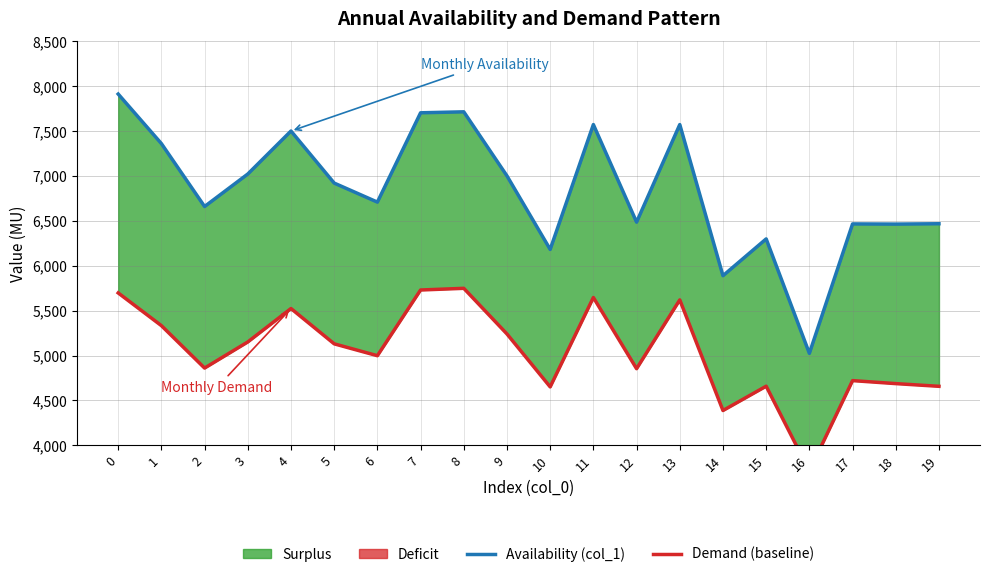

At which label is Demand (baseline) closest to 4731?

17